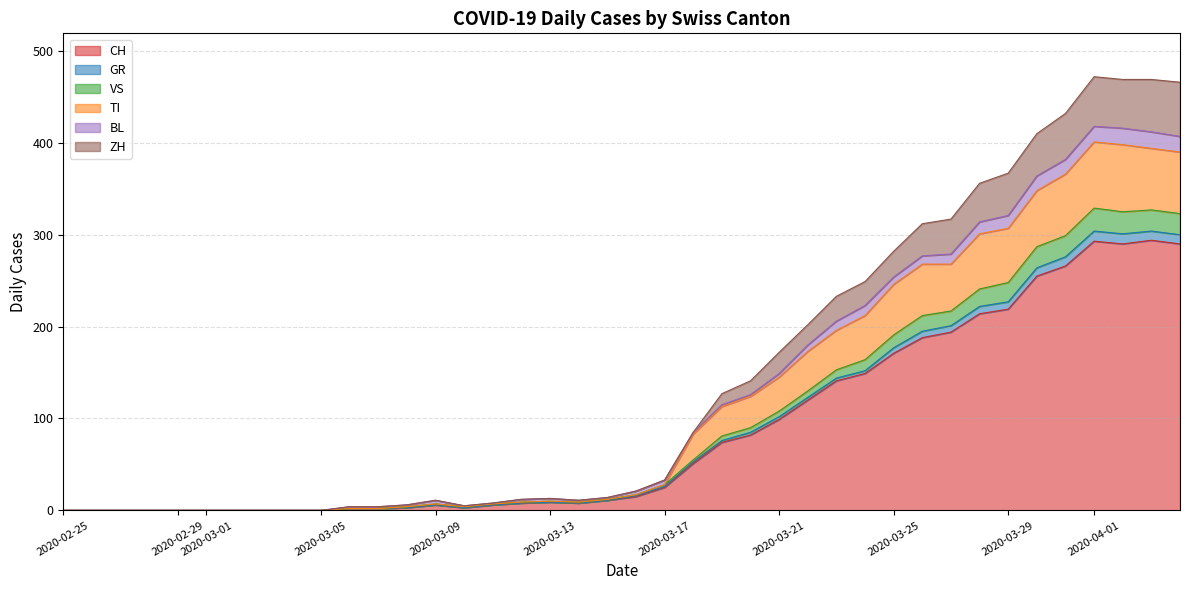

Between 2020-03-18 and 2020-03-13, which is larger?

2020-03-18